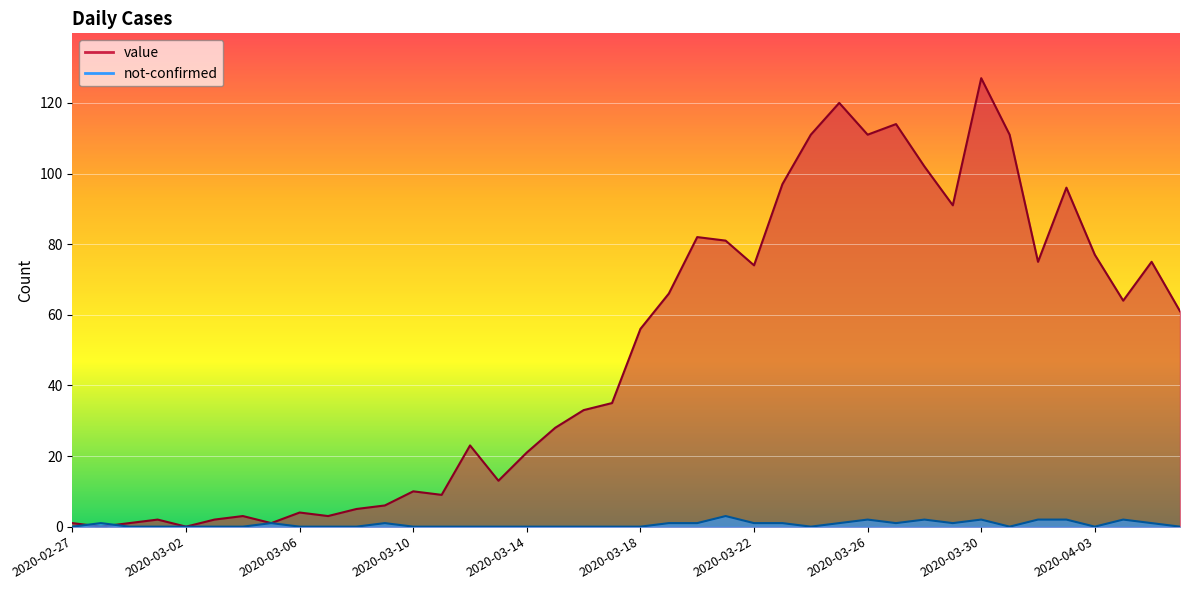

Count the number of data series in this chart.

2